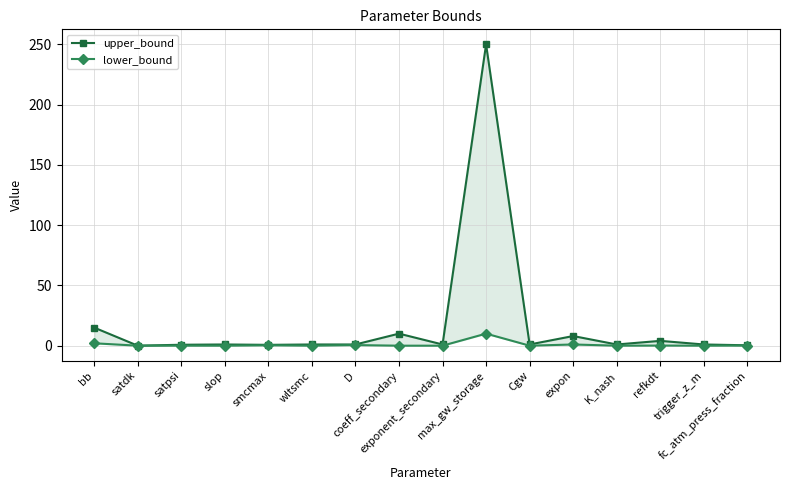

Between wltsmc and smcmax, which is larger?

wltsmc